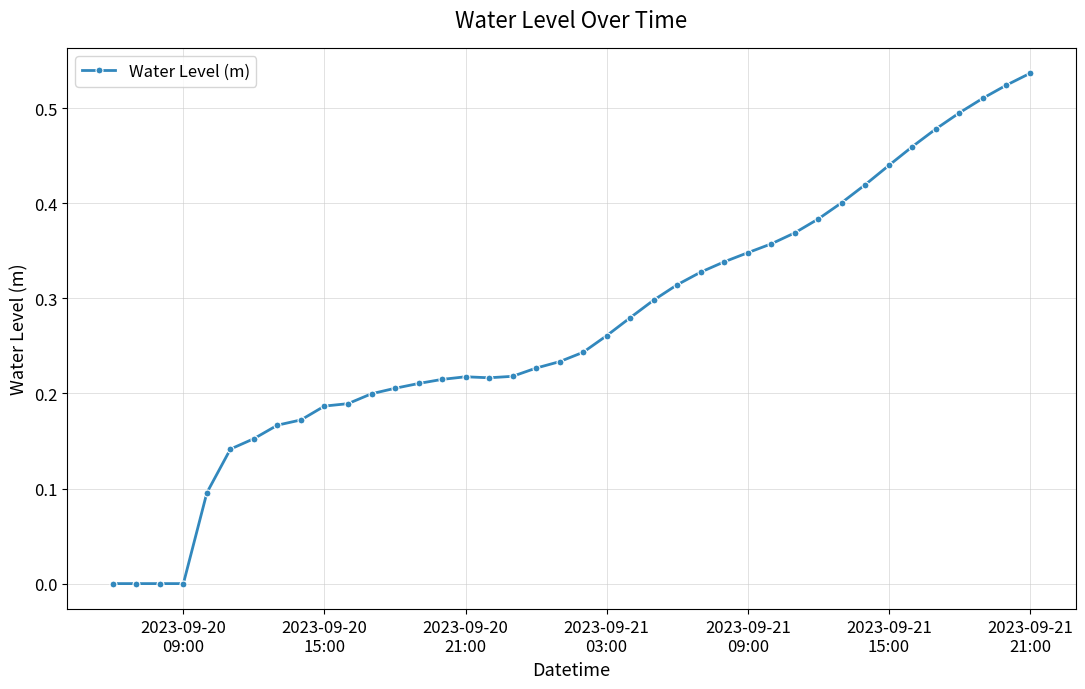

Count the number of data series in this chart.

1